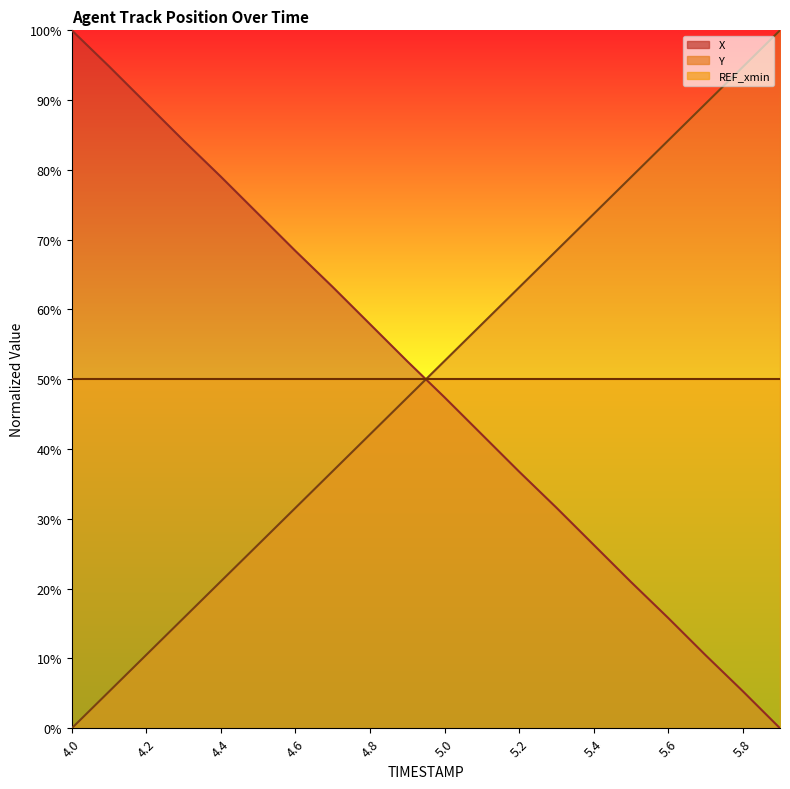

Is it true that Y equals 62.2 at 4.7?

False